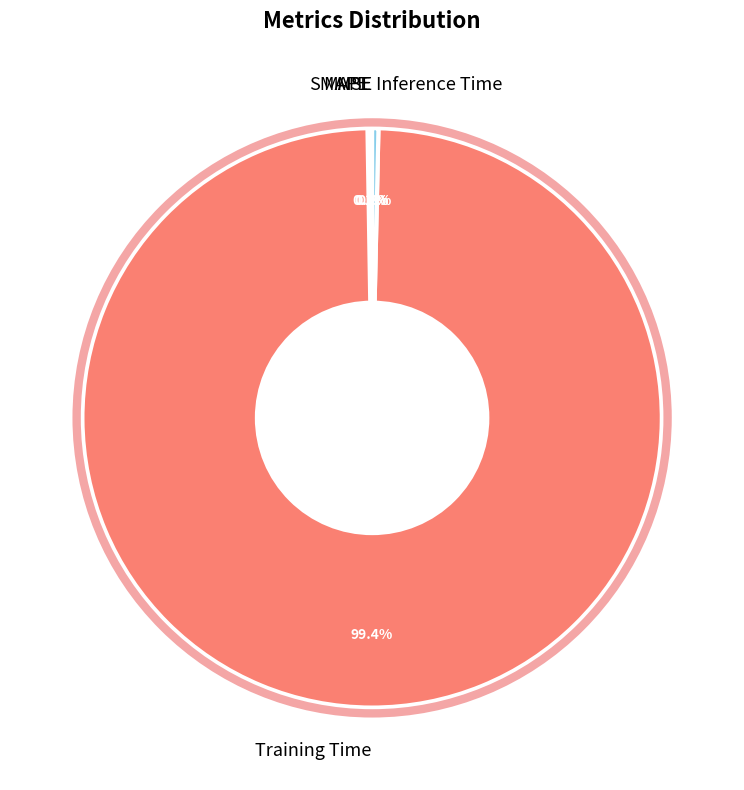

Does Training Time represent more than half of the total?

Yes